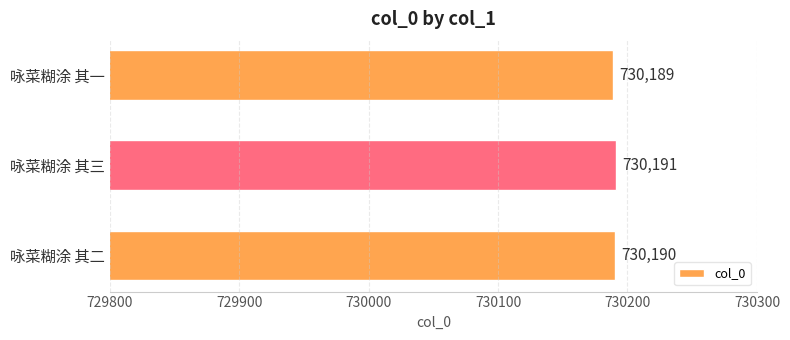

Rank the categories by value from highest to lowest.

咏菜糊涂 其三, 咏菜糊涂 其二, 咏菜糊涂 其一